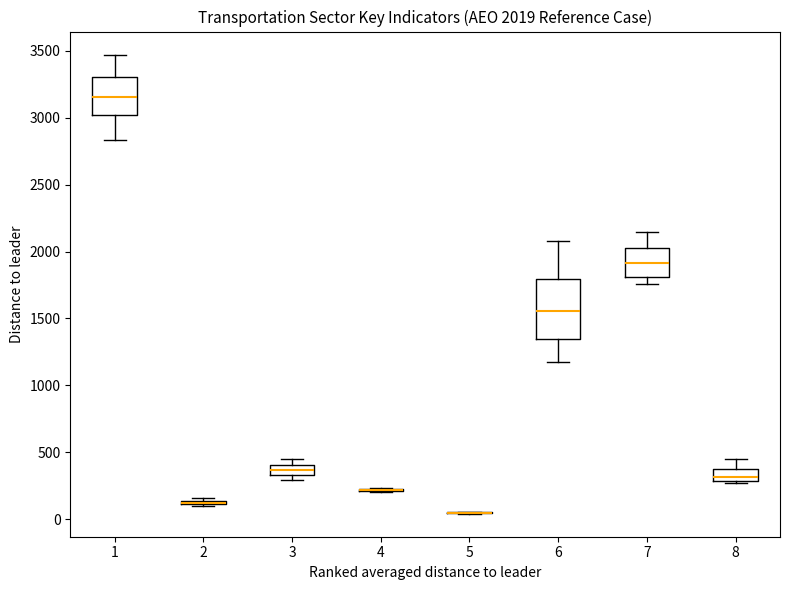

Comparing the boxes themselves (not the whiskers), which one is the tallest?

6